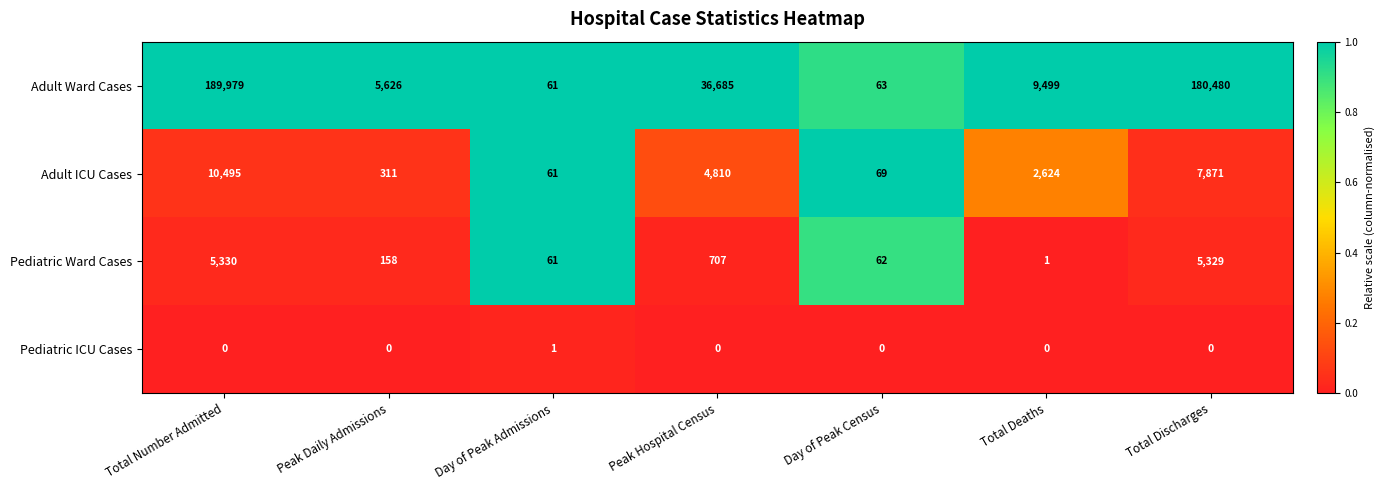

Is it true that Adult ICU Cases equals 311 at Peak Daily Admissions?

True